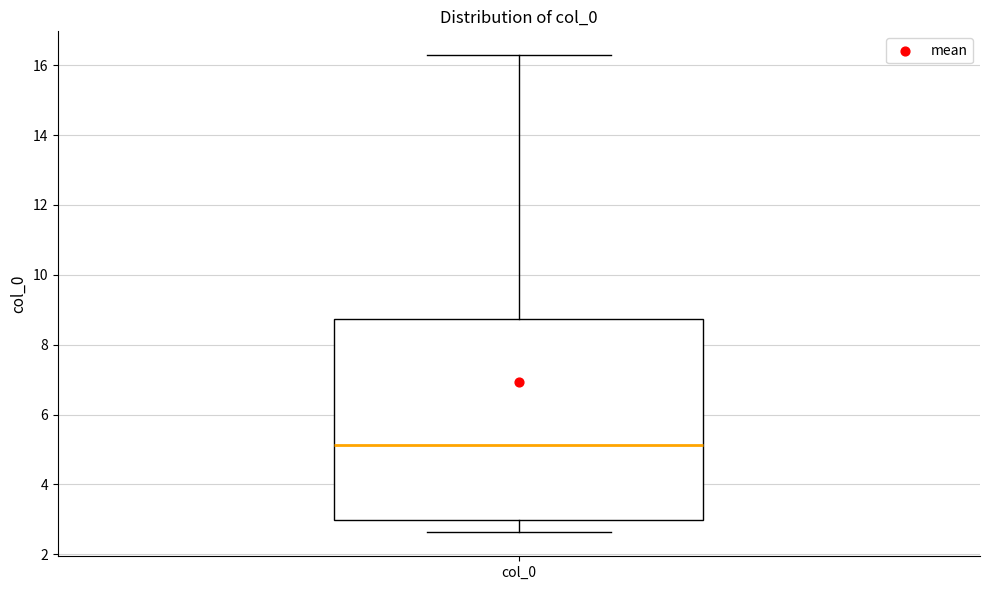

Transcribe this box plot: give where the median line is, the range the box spans, and where the two whiskers end, as read against the y-axis. The values are not printed on the chart, so give them approximately, as read against the axis.

median 5.2, box 3.0 to 8.8, whiskers 2.6 to 16.2